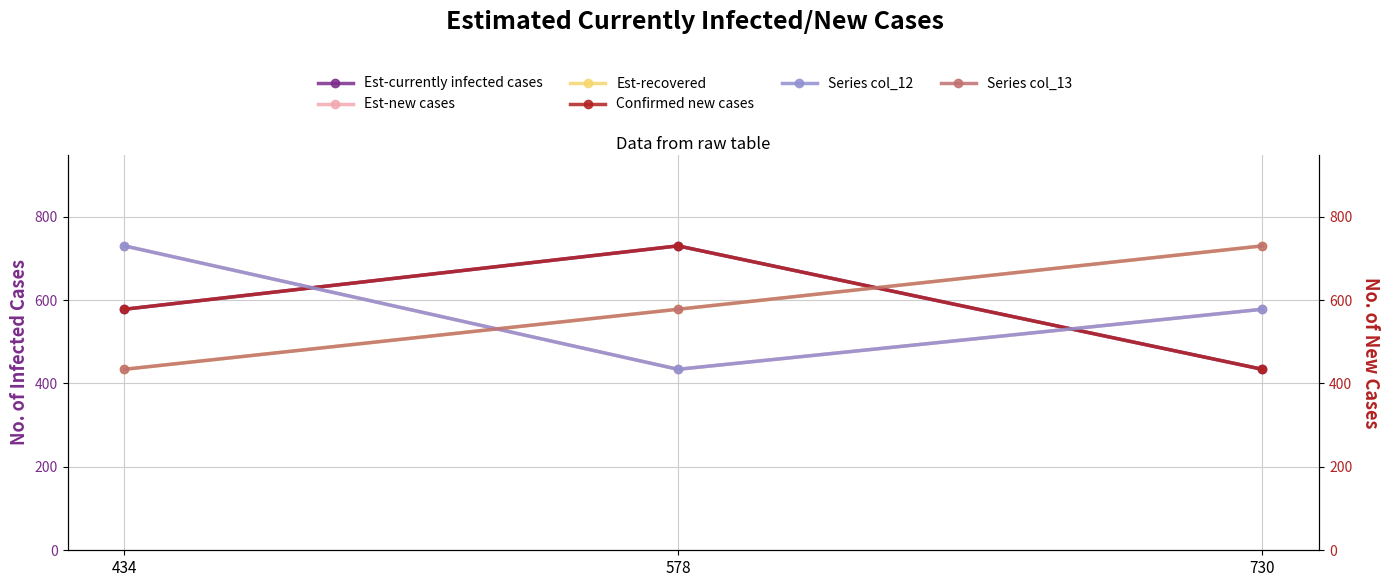

Reading left to right, list all the values displayed in this chart.

Est-currently infected cases: 578	730	434
Est-new cases: 730	434	578
Est-recovered: 434	578	730
Confirmed new cases: 578	730	434
Series col_12: 730	434	578
Series col_13: 434	578	730